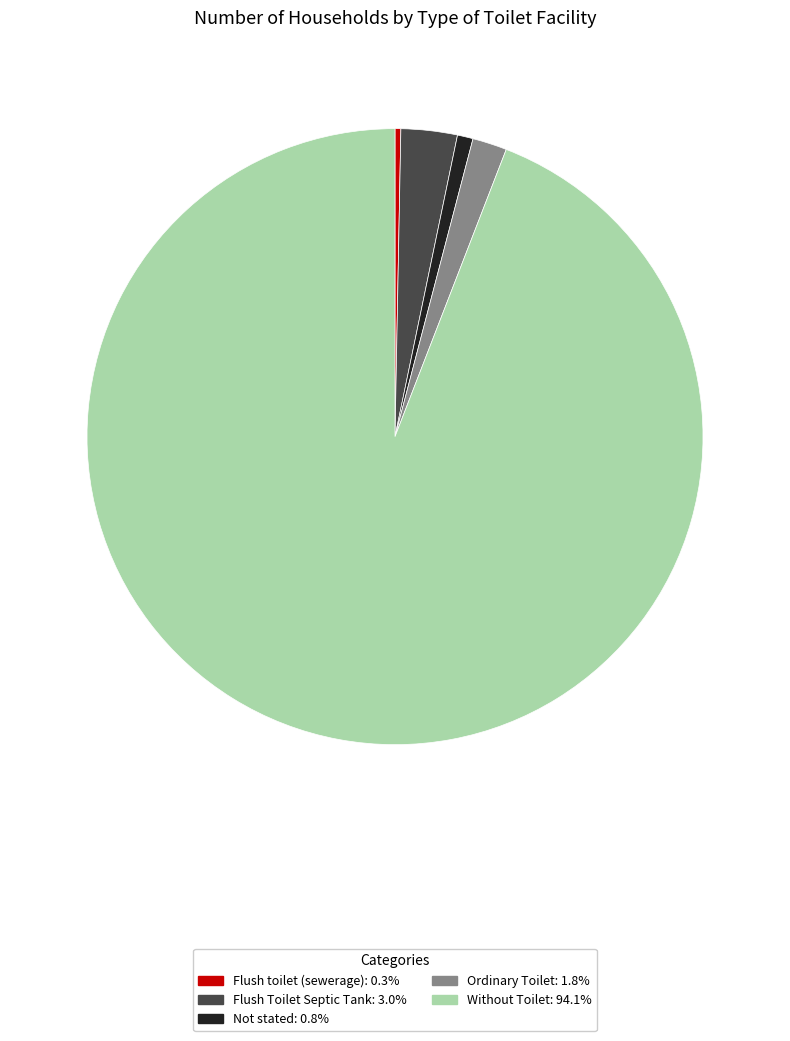

Which category has the smallest portion of the pie?

Flush toilet (sewerage)